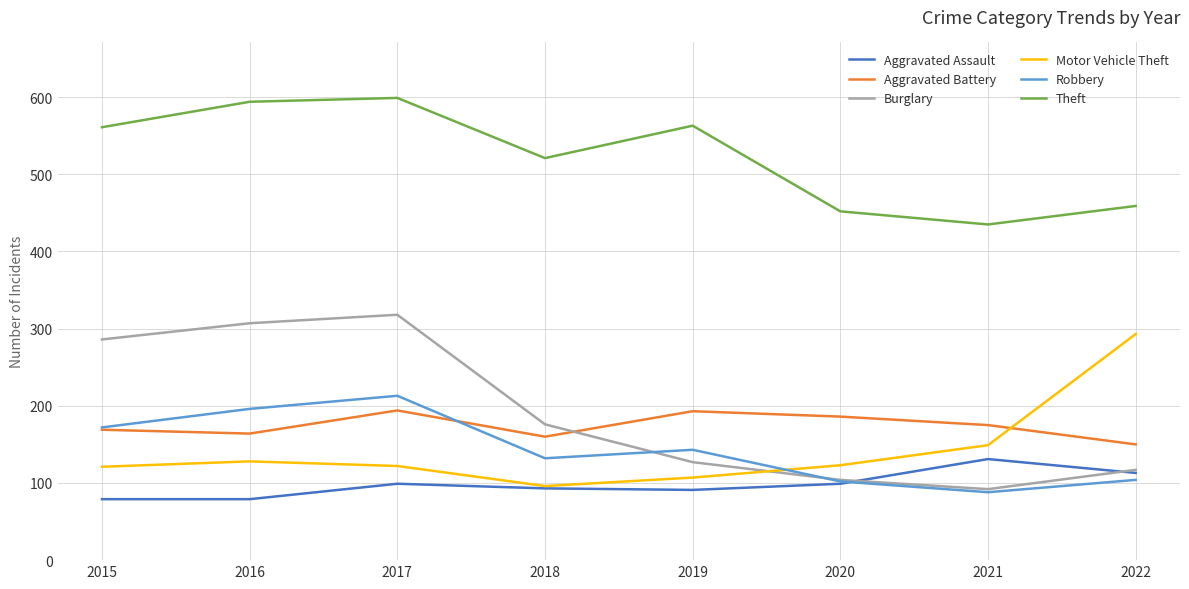

What is the difference between the maximum and minimum values in the Theft series?

164